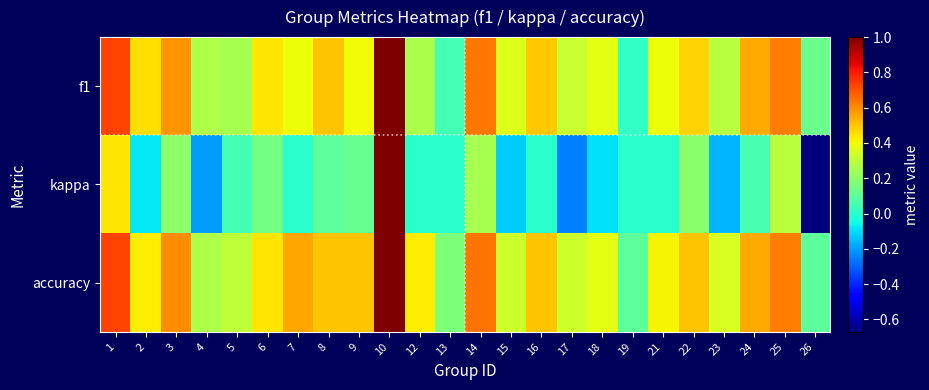

What is the total value across all series at 8?

1.1